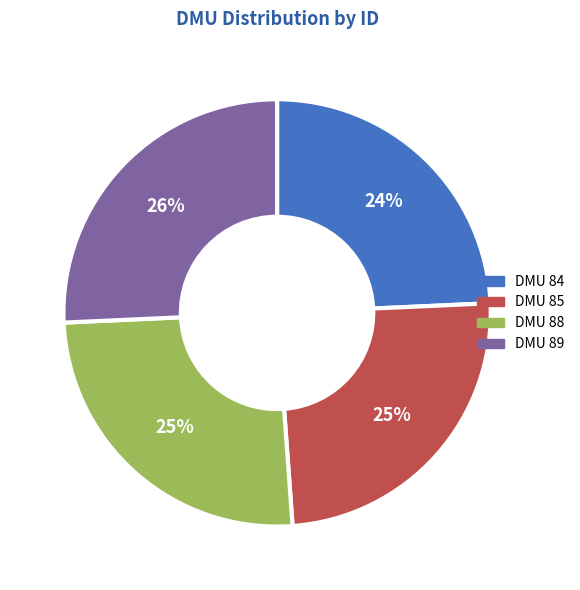

The DMU 89 slice represents 26% of the pie. True or false?

True